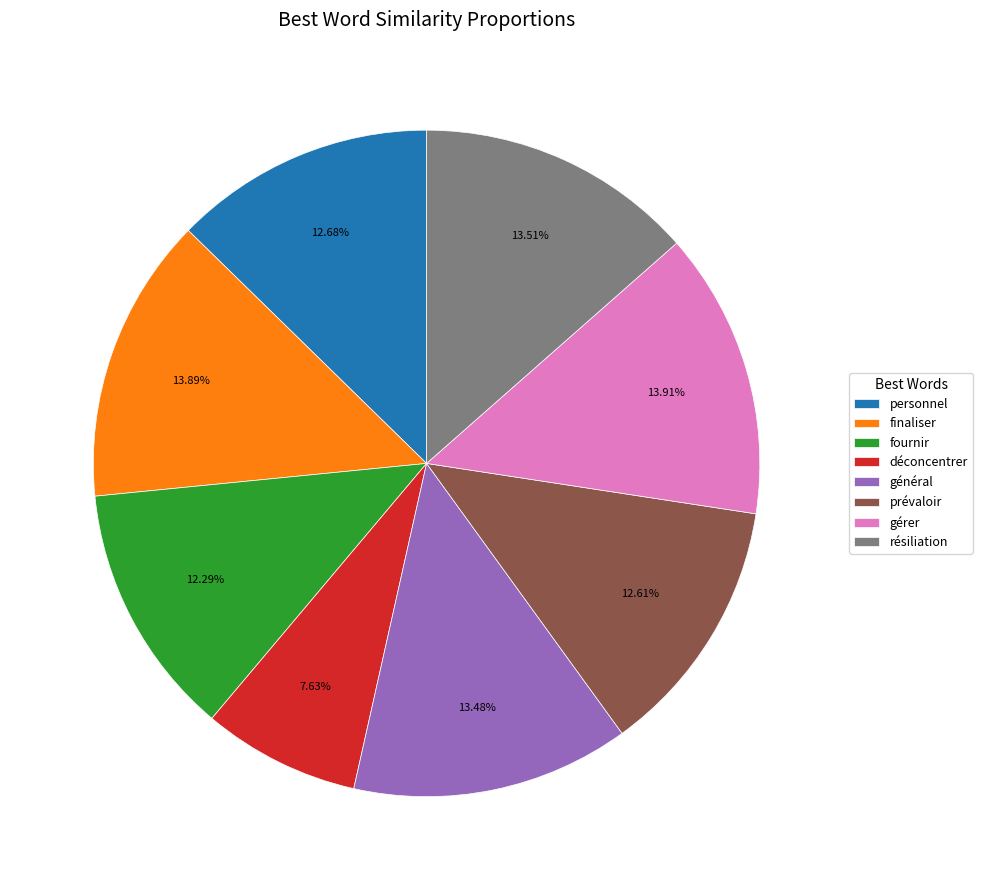

Is général the majority of the pie?

No